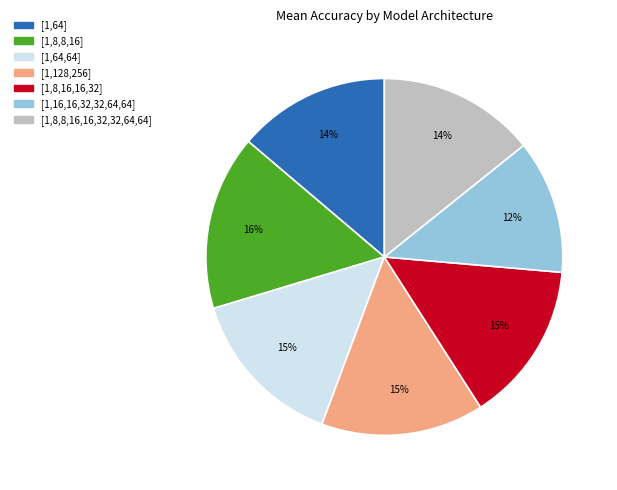

What percentage is the [1,128,256] slice, to the nearest percent?

15%